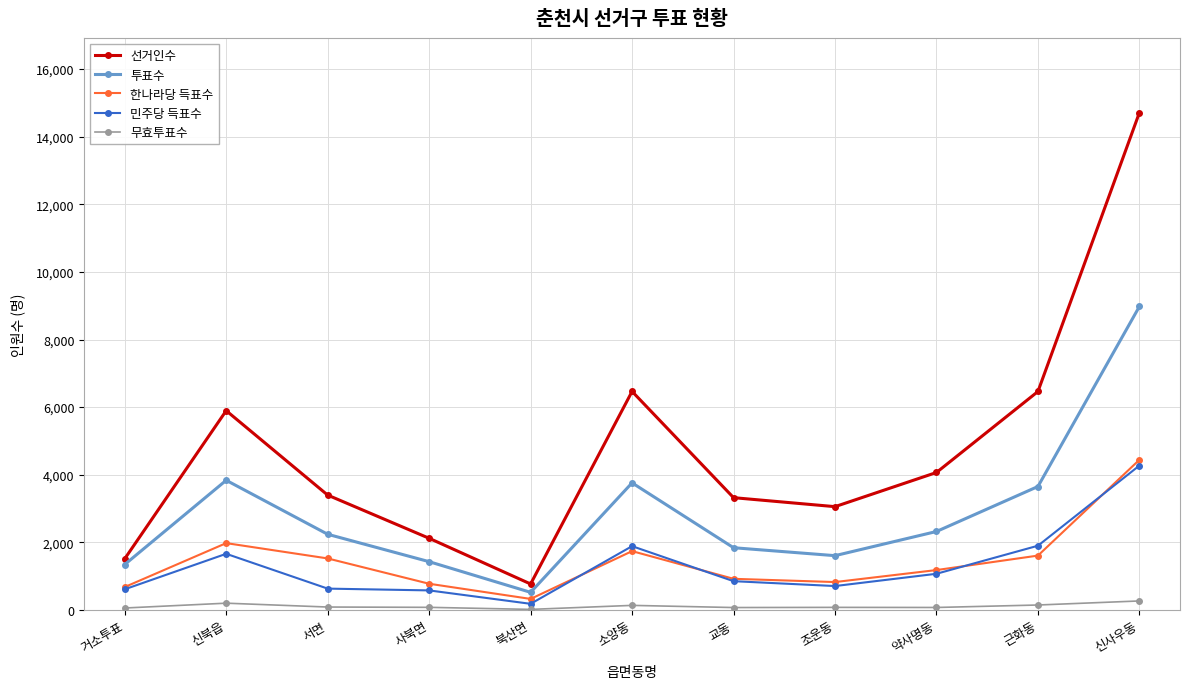

Which category has the highest value in the 선거인수 series?

신사우동